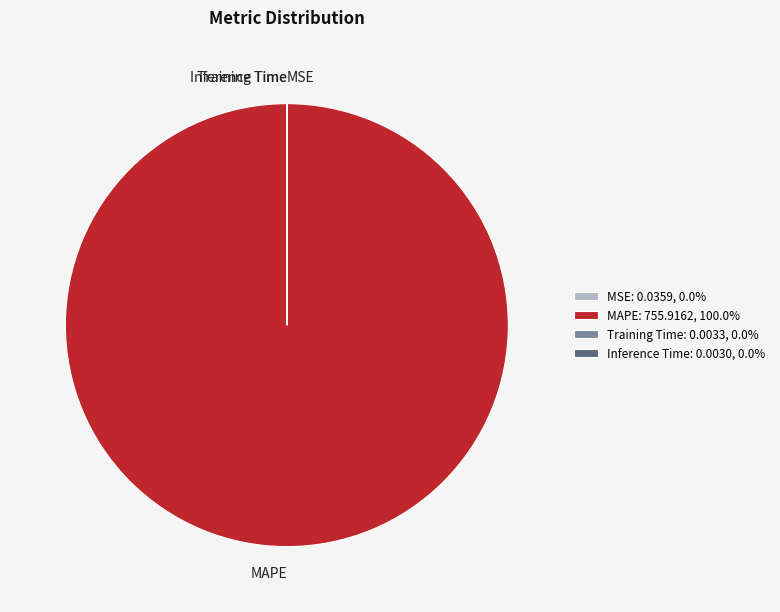

Is there a majority slice in this chart?

Yes